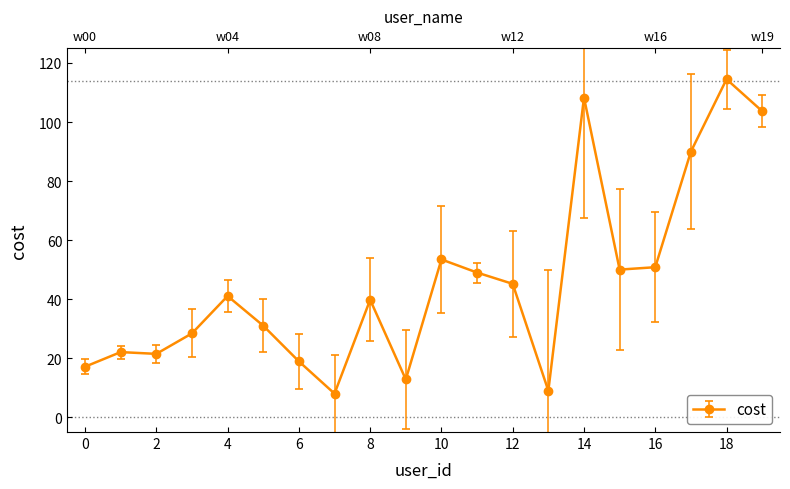

The chart shows a value of 15.1 at w13. True or false?

False